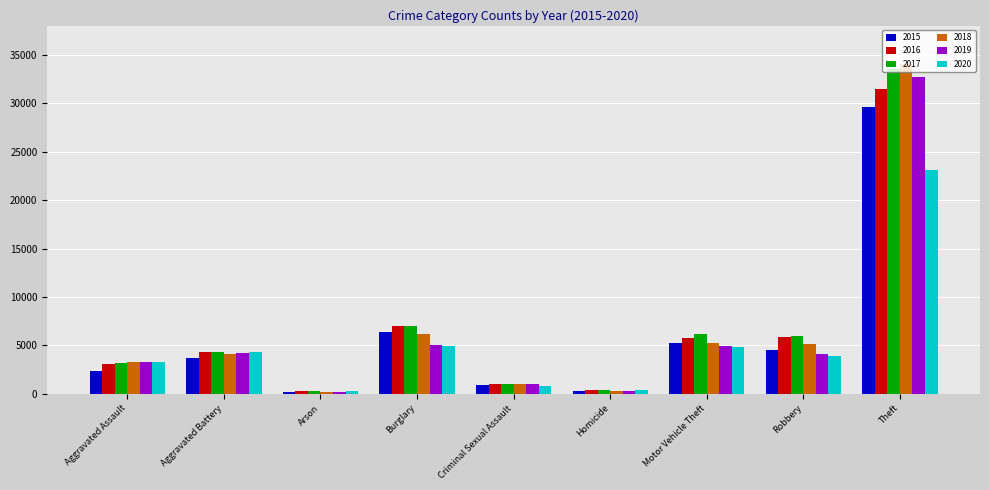

What is the sum of all 2020 values?

45961